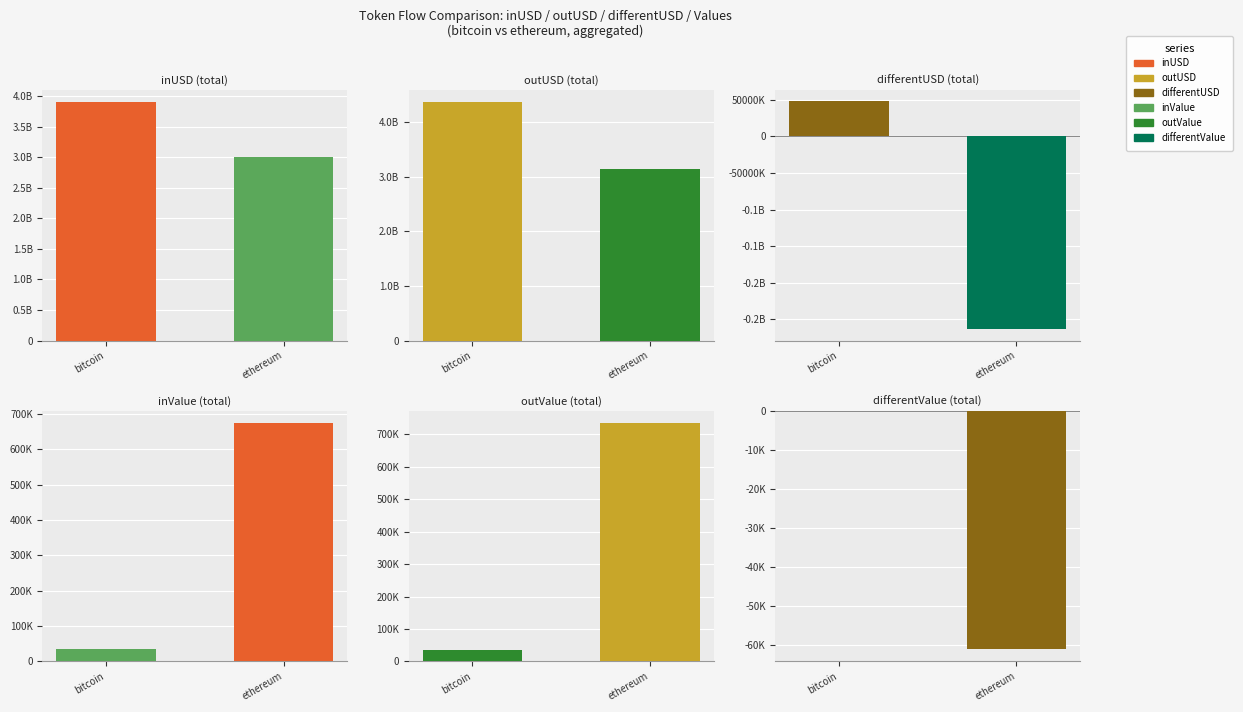

What is the value of the inValue bar at the 2nd from the left?

675346.6